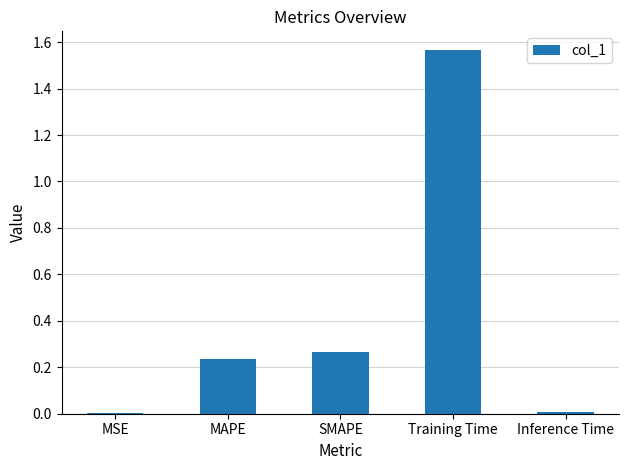

What is the sum of all values?

2.1